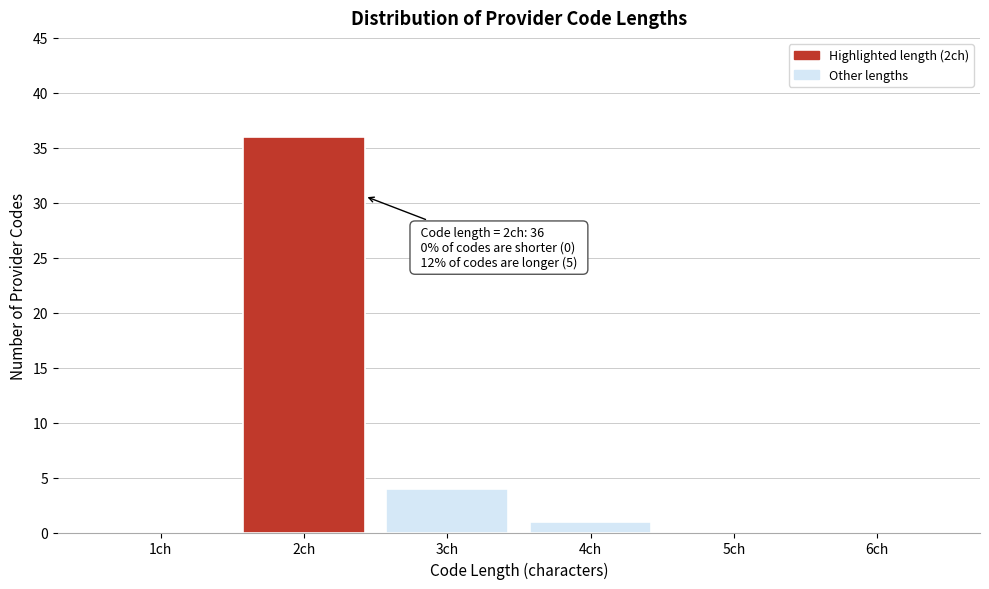

Reading right to left, list all the values displayed in this chart.

6ch=0	5ch=0	4ch=1	3ch=4	2ch=36	1ch=0